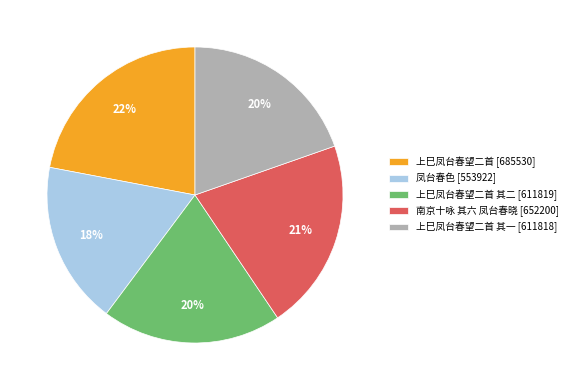

To the nearest percent, what percentage of the pie is 上巳凤台春望二首 其二 [611819]?

20%